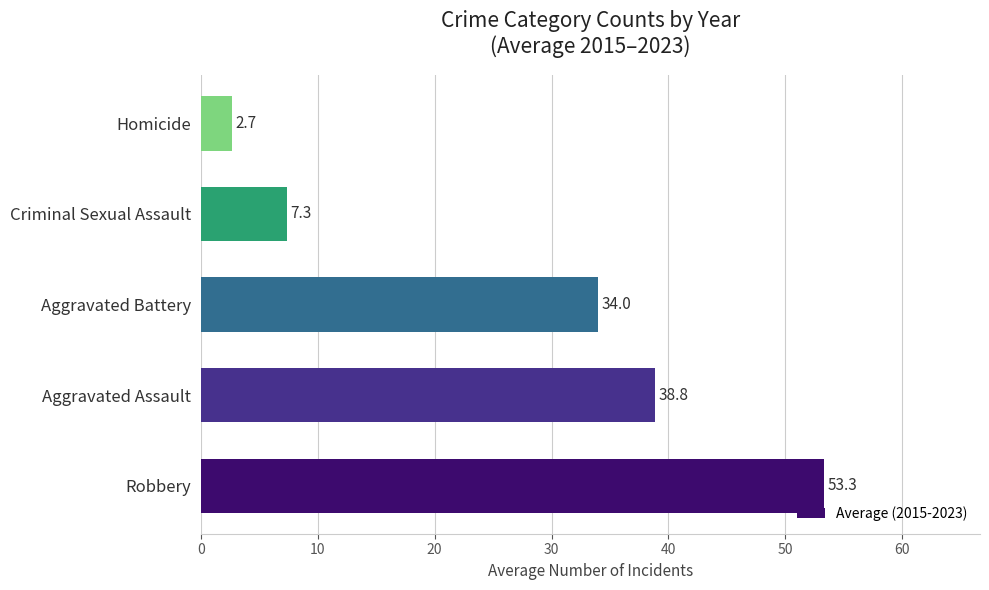

Reading bottom to top, list all the values displayed in this chart.

53.3	38.8	34.0	7.3	2.7